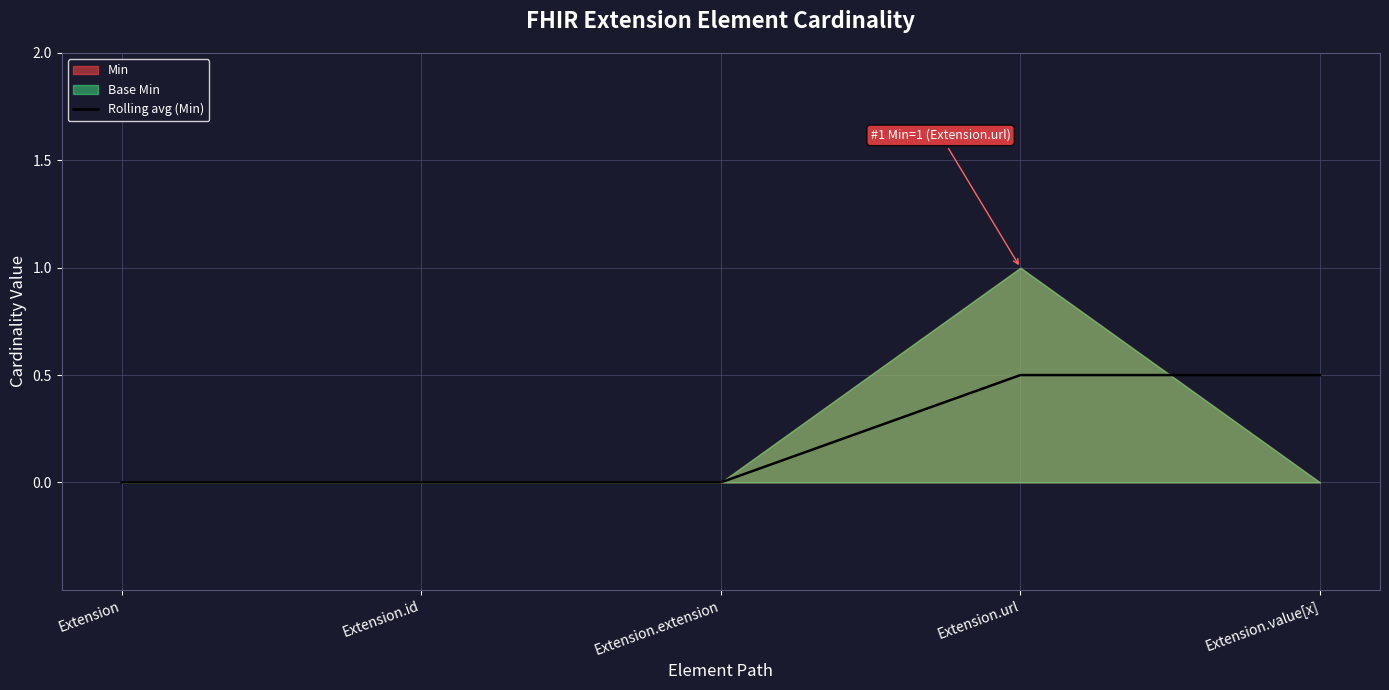

True or false: Rolling avg (Min) has a value of 0.3 at Extension.

False